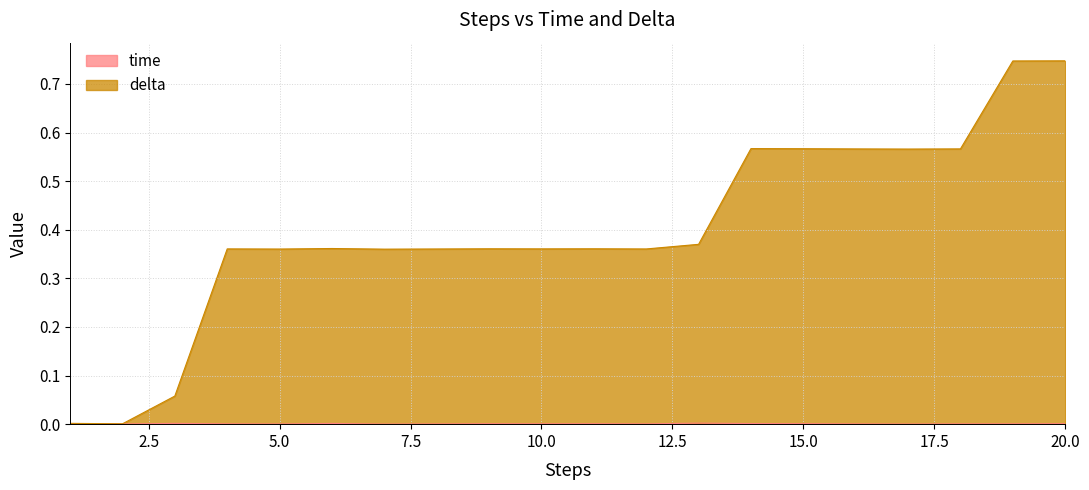

At how many categories does at least one series exceed 0?

20